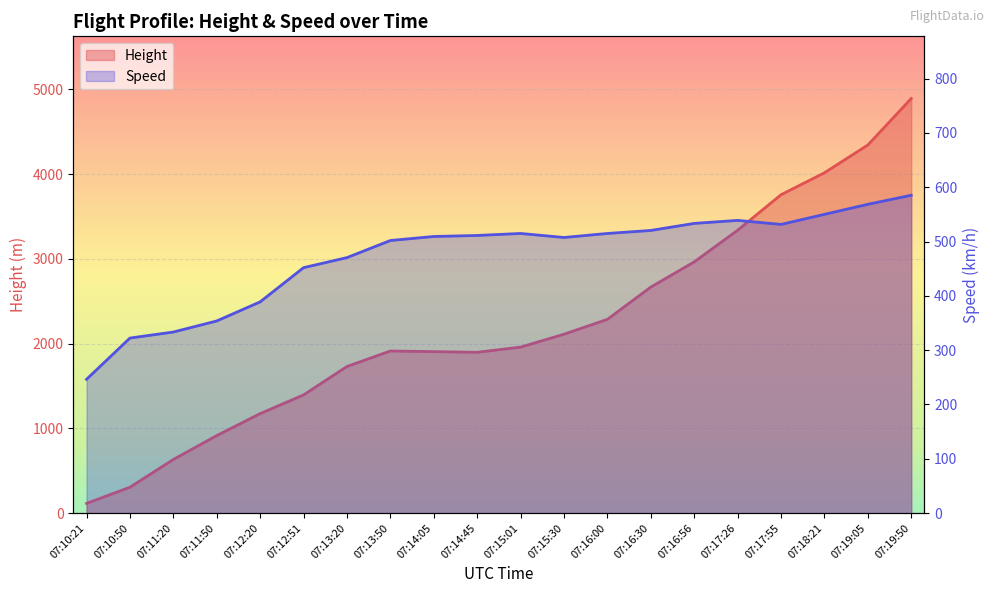

What is the total value across all series at 07:16:00?

2800.9